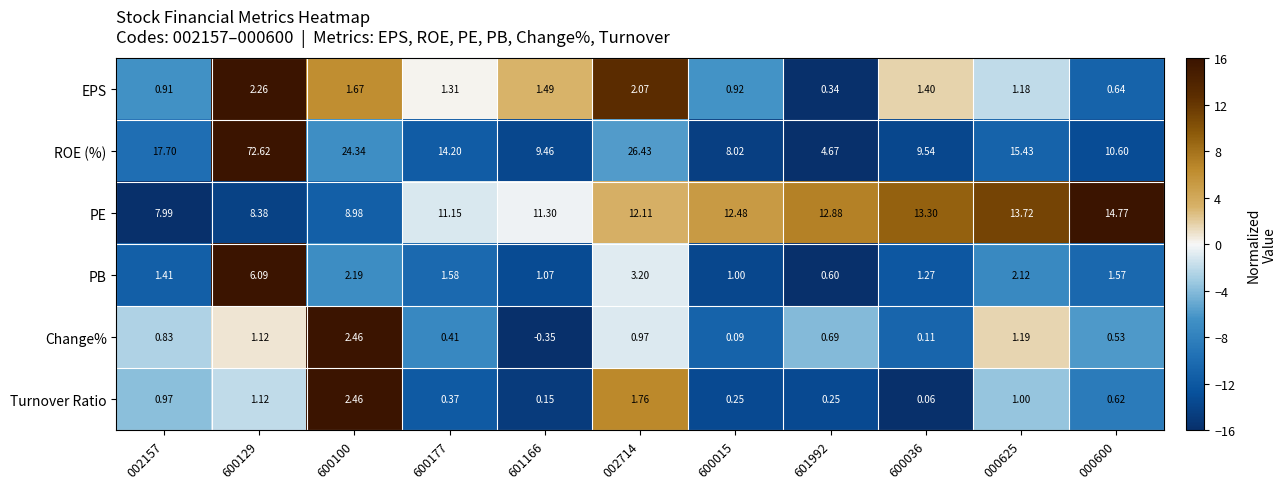

Which series has the largest range (max minus min)?

ROE (%)